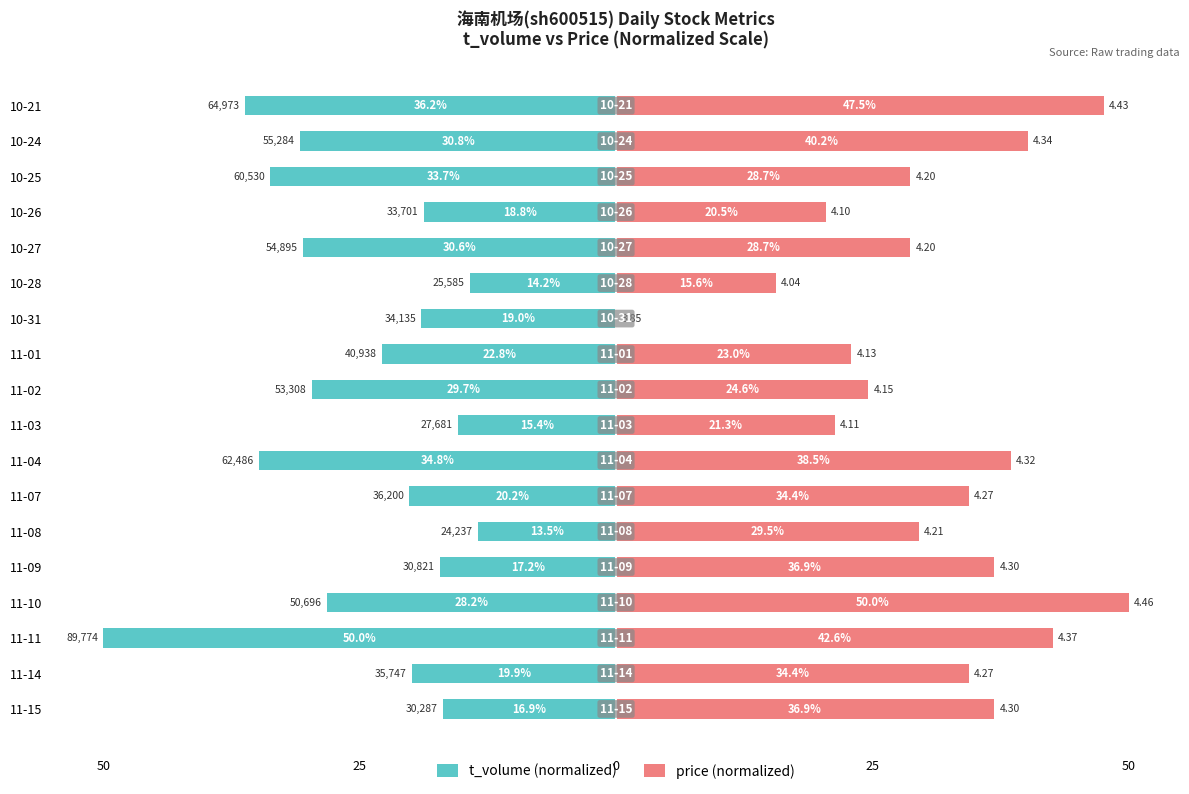

List the series in order of their peak value, lowest first.

t_volume (normalized), price (normalized)